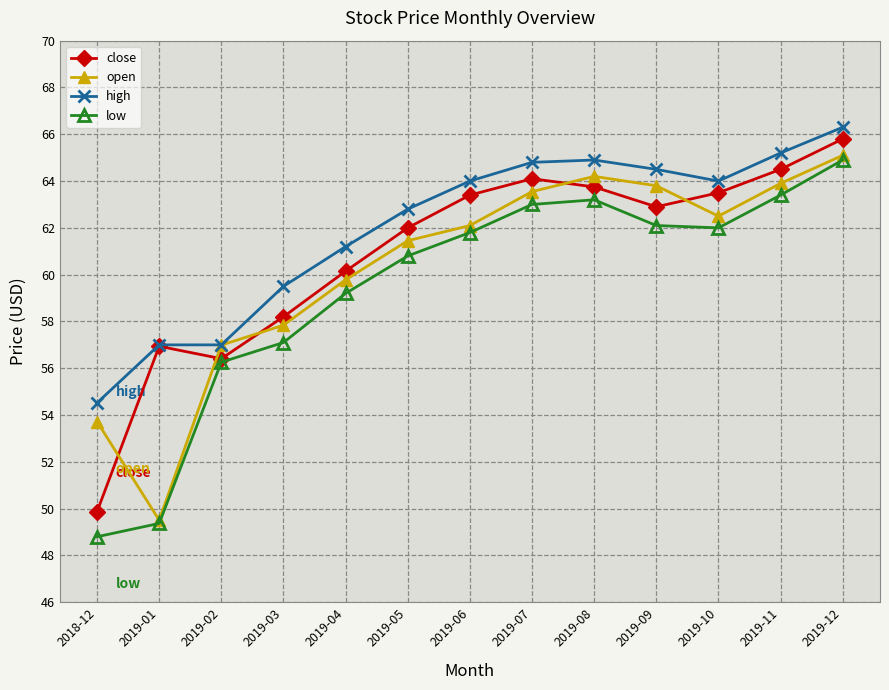

Does the chart display data point markers on the line(s)?

Yes